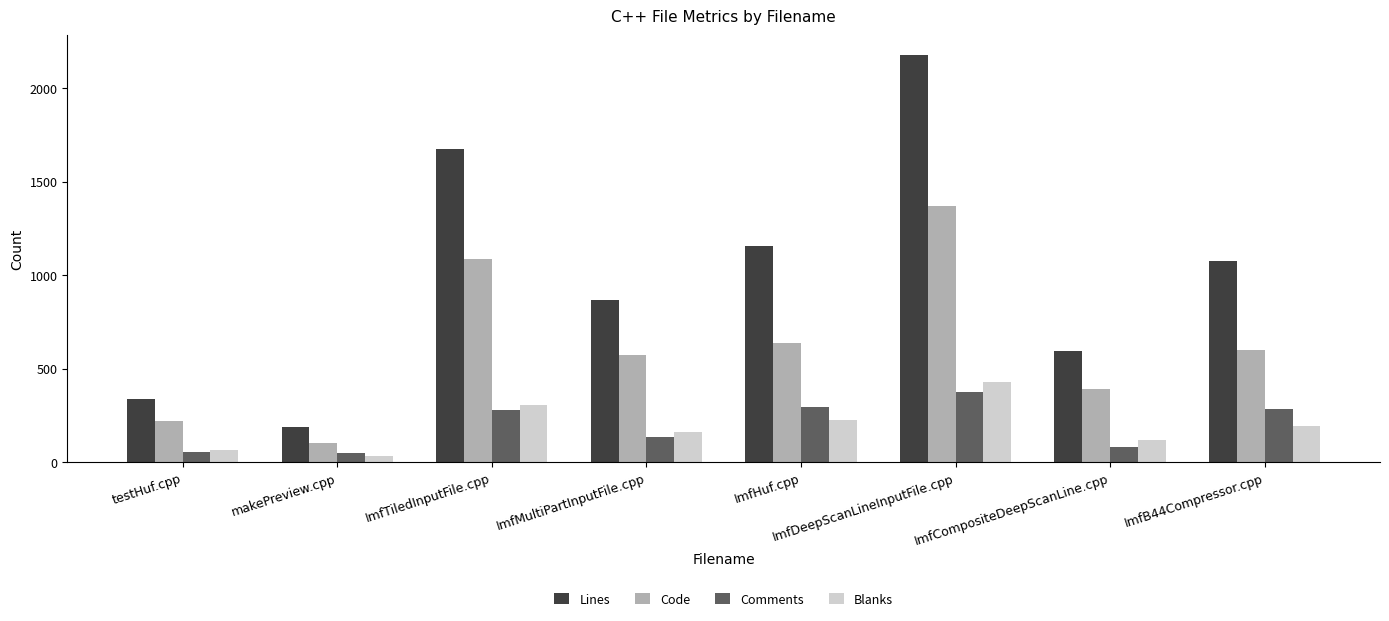

What are all the series names shown in the legend?

Lines, Code, Comments, Blanks